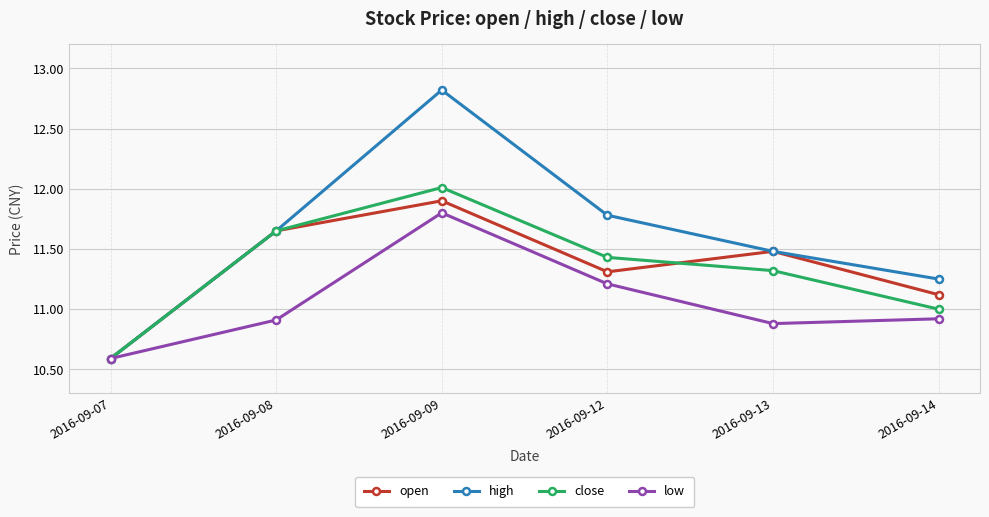

What is the maximum value for close?

12.0